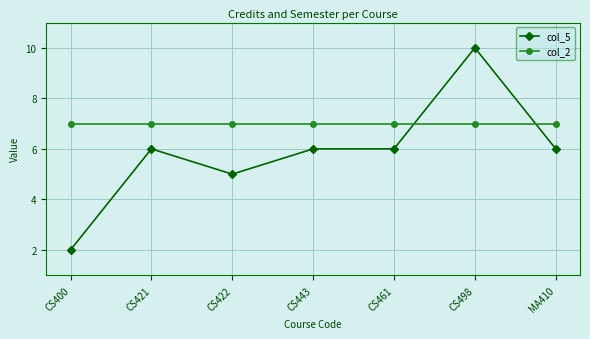

What is the total value across all series at CS443?

13